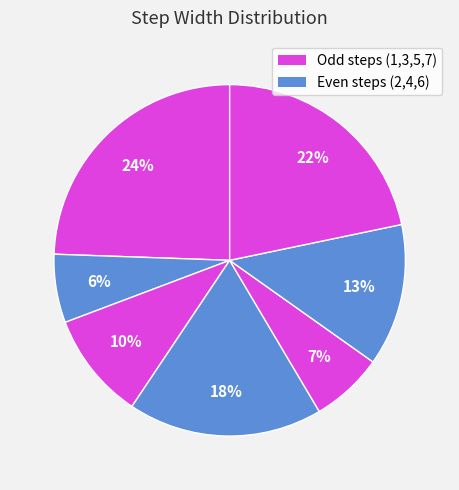

Count the number of slices in the pie.

7